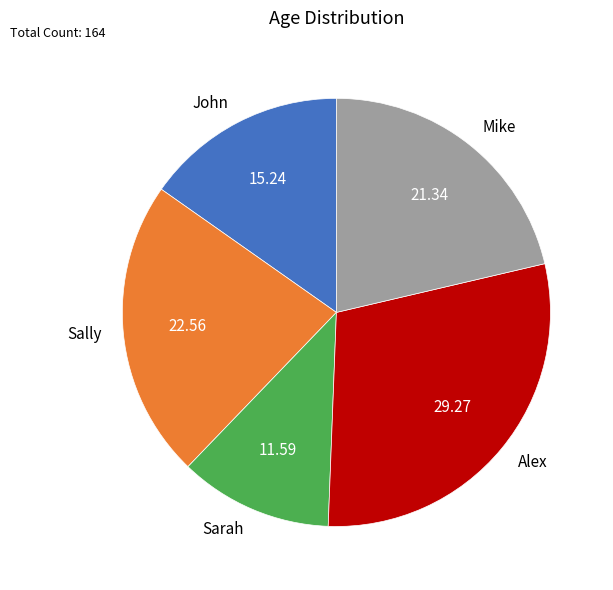

Which slice is the largest?

Alex